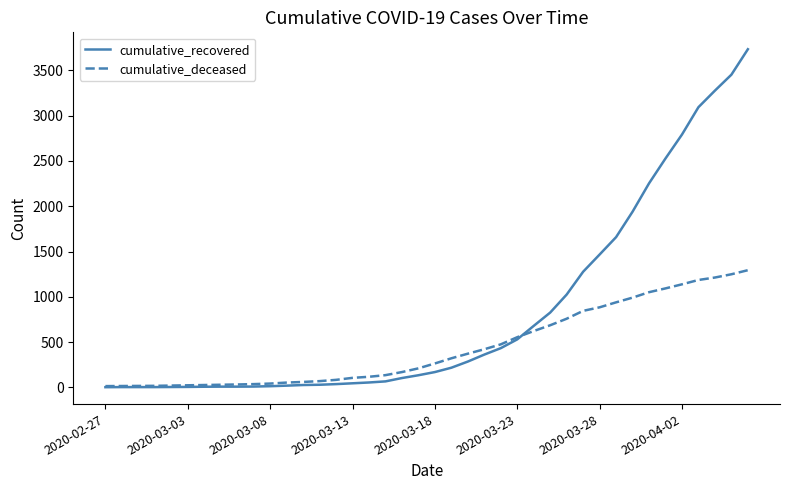

Which series has the widest spread of values?

cumulative_recovered